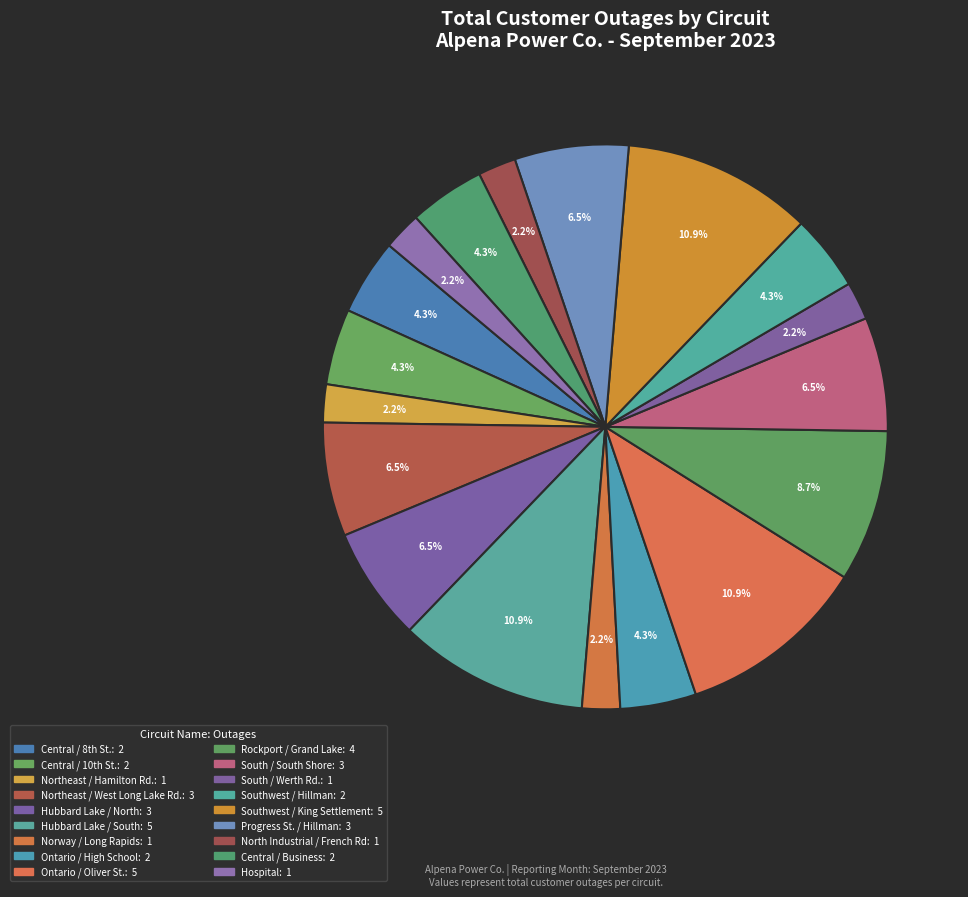

Is there a majority slice in this chart?

No